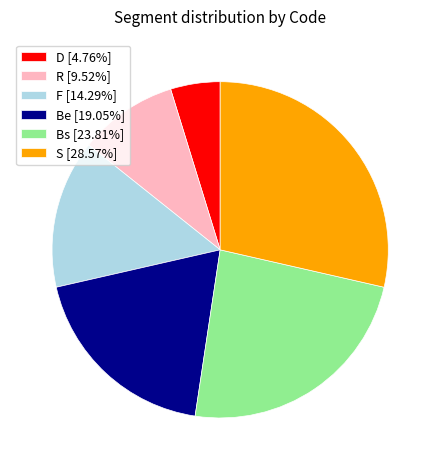

How many segments does this pie chart have?

6